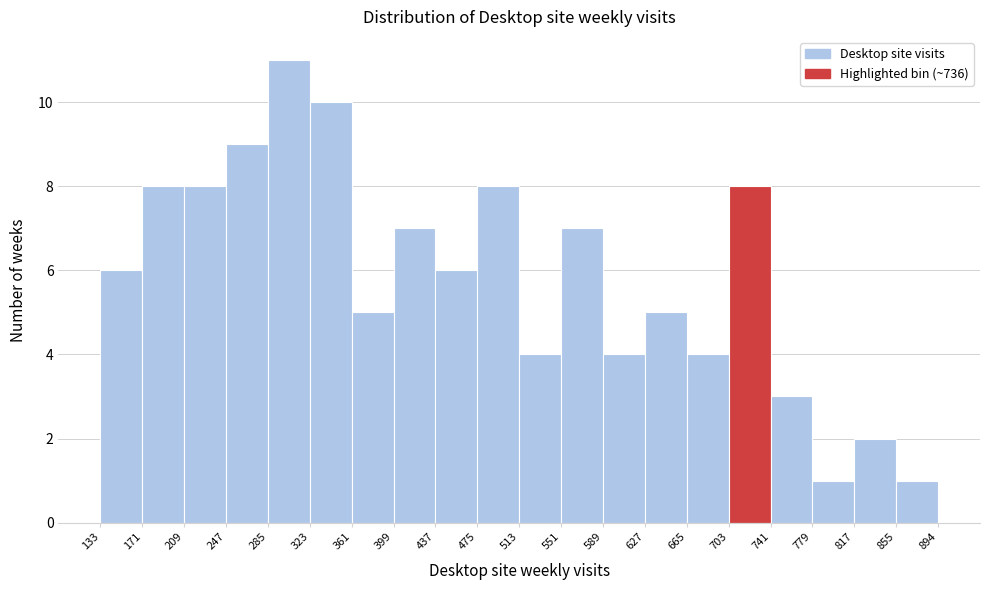

Reading left to right, transcribe this chart: for each bar, give the range it covers on the x-axis and its height. The values are not printed on the chart, so give them approximately, as read against the axis.

133 to 171: 6
171 to 209: 8
209 to 247: 8
247 to 285: 9
285 to 323: 11
323 to 361: 10
361 to 399: 5
399 to 437: 7
437 to 475: 6
475 to 513: 8
513 to 551: 4
551 to 589: 7
589 to 627: 4
627 to 665: 5
665 to 703: 4
703 to 741: 8
741 to 779: 3
779 to 817: 1
817 to 855: 2
855 to 894: 1